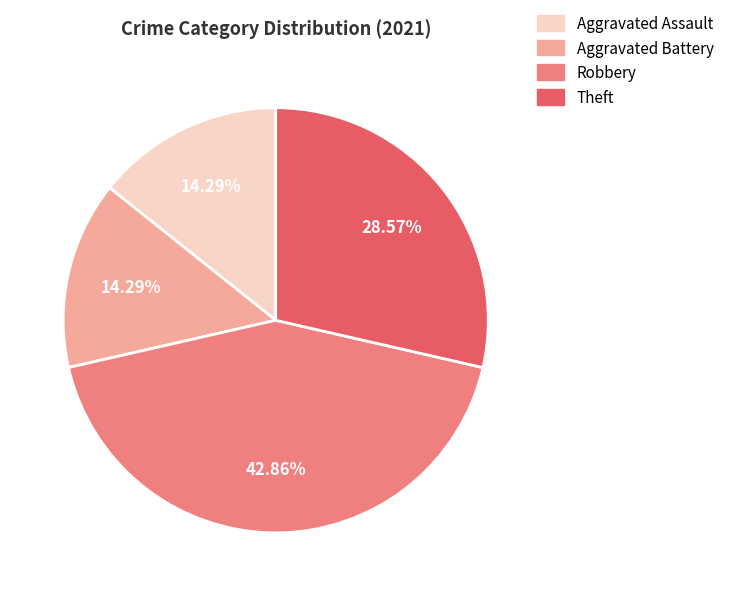

Which slice is the largest?

Robbery